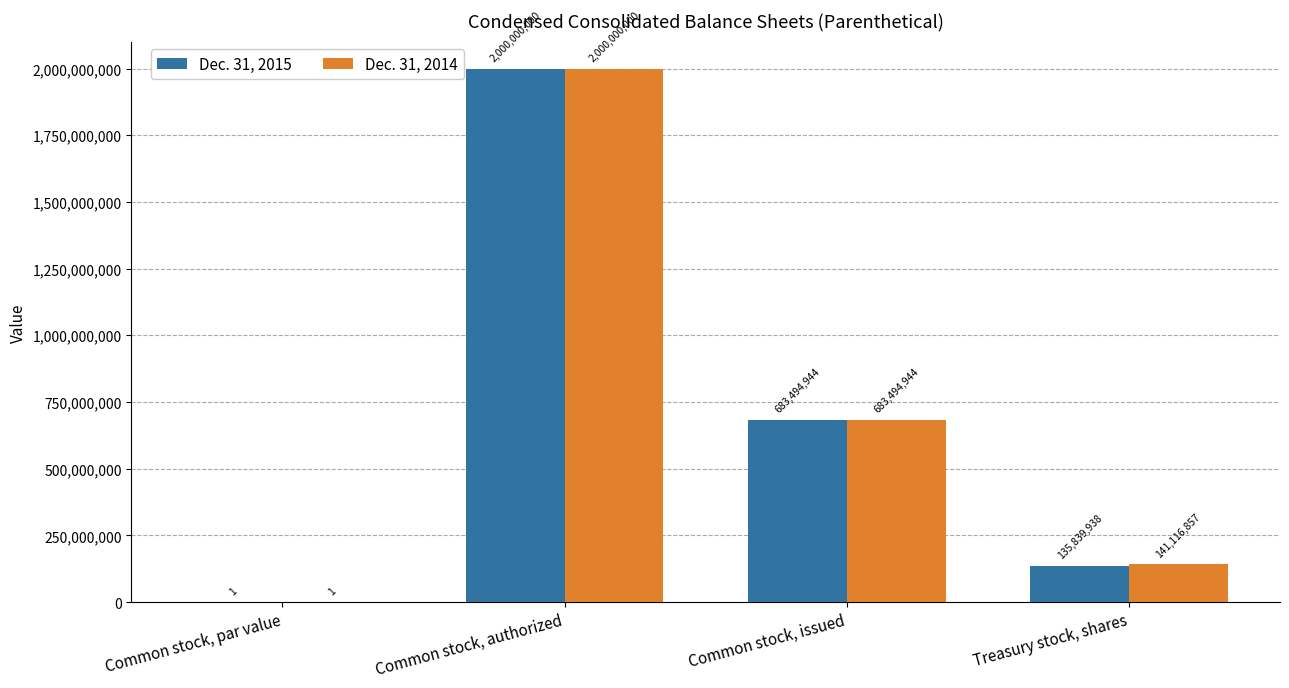

At which category is the sum across all series the highest?

Common stock, authorized